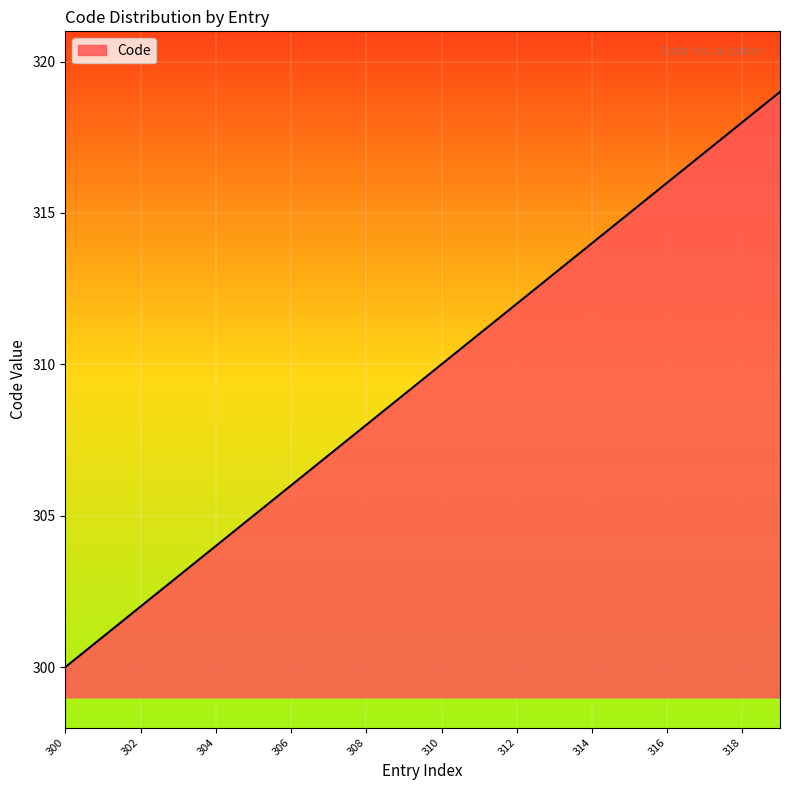

What is the difference between the maximum and minimum values?

19